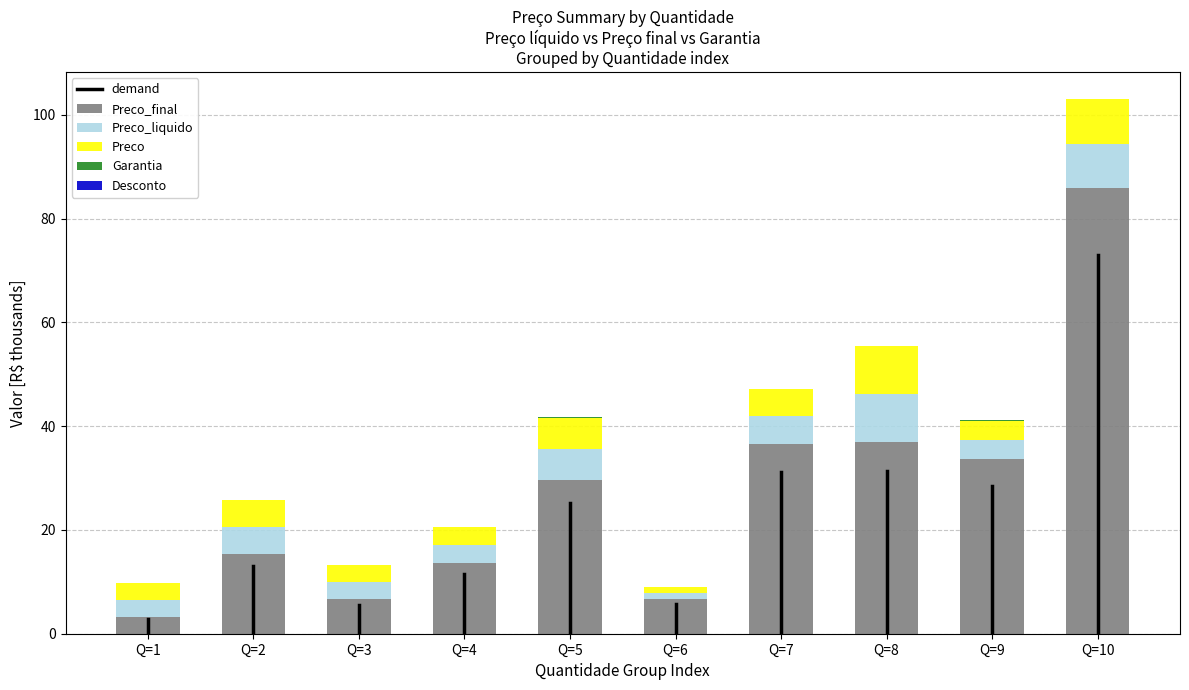

At which category is the sum across all series the highest?

Q=10